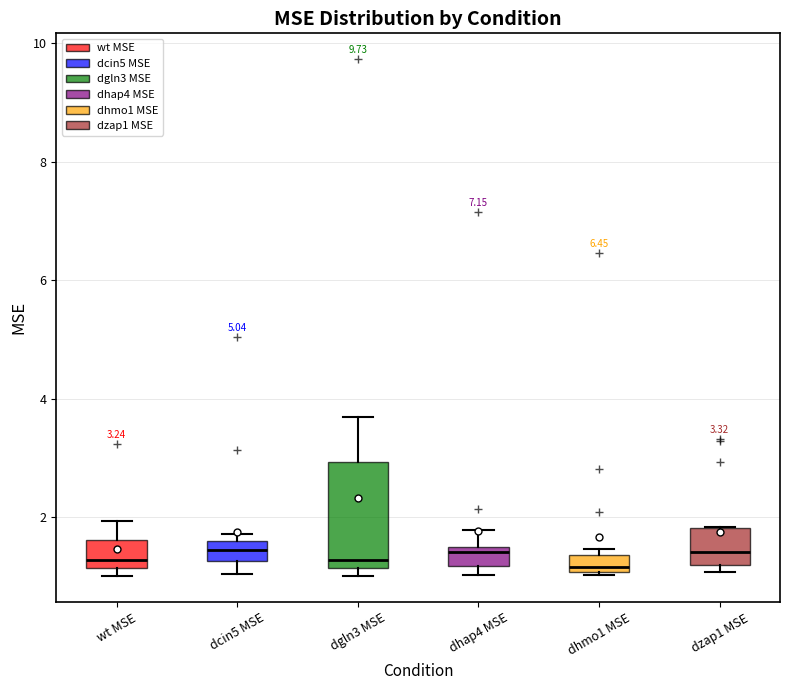

Comparing the boxes themselves (not the whiskers), which one is the tallest?

dgln3 MSE